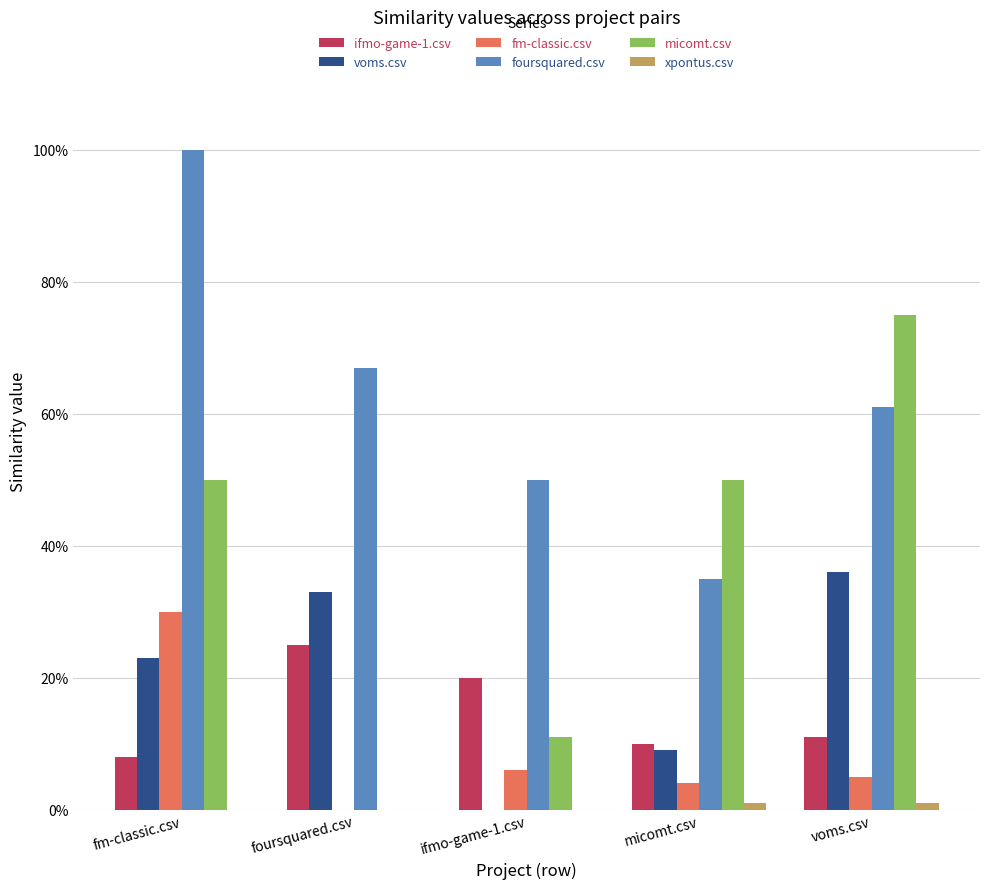

Are the bars grouped side by side (vs. stacked)?

Yes